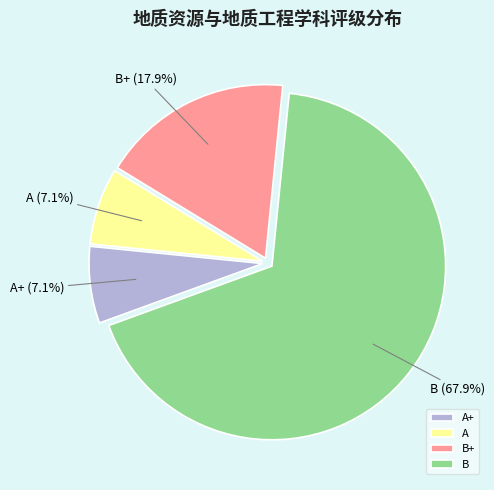

To the nearest percent, what portion does A+ represent?

7%